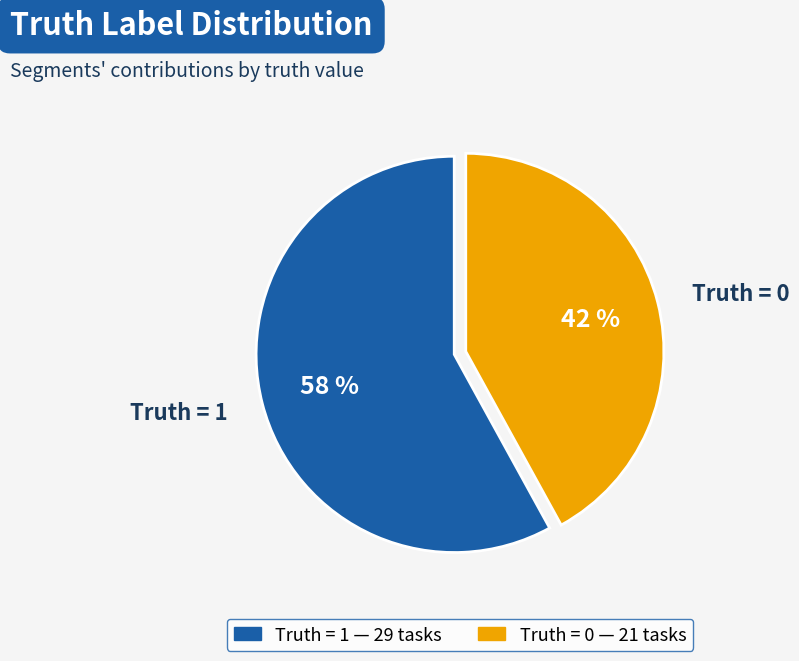

Do Truth = 0 and Truth = 1 together represent more than half of the pie?

Yes